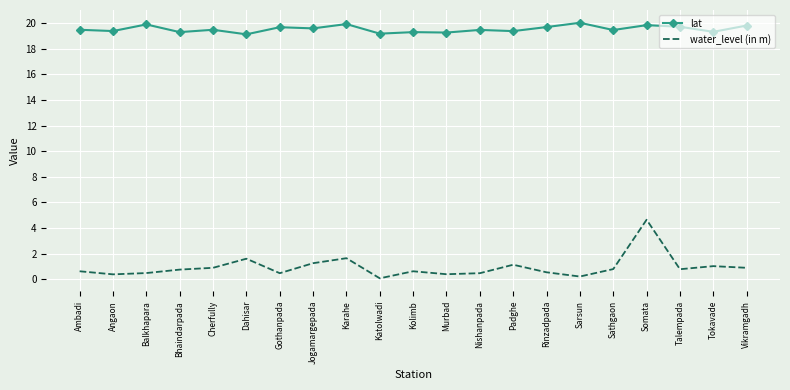

The value of lat at Murbad is 19.2. True or false?

True